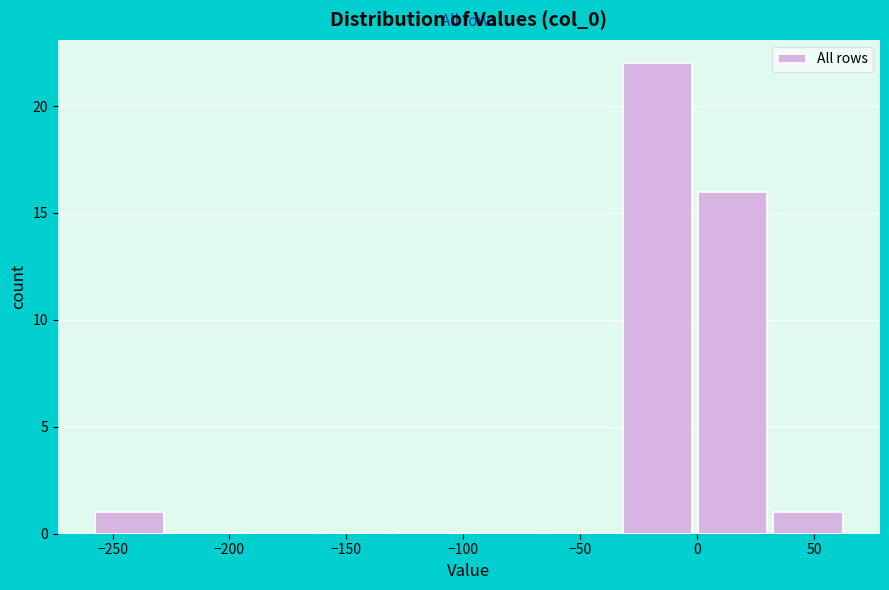

Reading left to right, transcribe this chart: for each bar, give the range it covers on the x-axis and its height. Neither the bar edges nor the heights are printed on the chart, so give them approximately, as read against the axes.

-255 to -225: 1
-225 to -195: 0
-195 to -160: 0
-160 to -130: 0
-130 to -95: 0
-95 to -65: 0
-65 to -30: 0
-30 to 0: 22
0 to 35: 16
35 to 65: 1